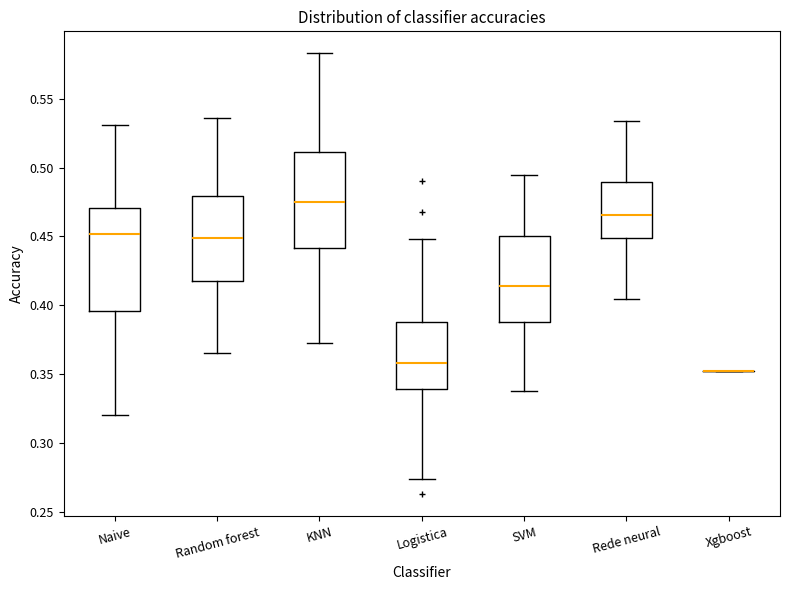

Reading left to right, transcribe this box plot: for each box, give where its median line is, the range the box spans, and where its two whiskers end, as read against the y-axis. The values are not printed on the chart, so give them approximately, as read against the axis.

Naive: median 0.450, box 0.395 to 0.470, whiskers 0.320 to 0.530
Random forest: median 0.450, box 0.420 to 0.480, whiskers 0.365 to 0.535
KNN: median 0.475, box 0.440 to 0.510, whiskers 0.370 to 0.585
Logistica: median 0.360, box 0.340 to 0.390, whiskers 0.275 to 0.450
SVM: median 0.415, box 0.390 to 0.450, whiskers 0.340 to 0.495
Rede neural: median 0.465, box 0.450 to 0.490, whiskers 0.405 to 0.535
Xgboost: box collapsed to a line at 0.350, whiskers 0.350 to 0.350